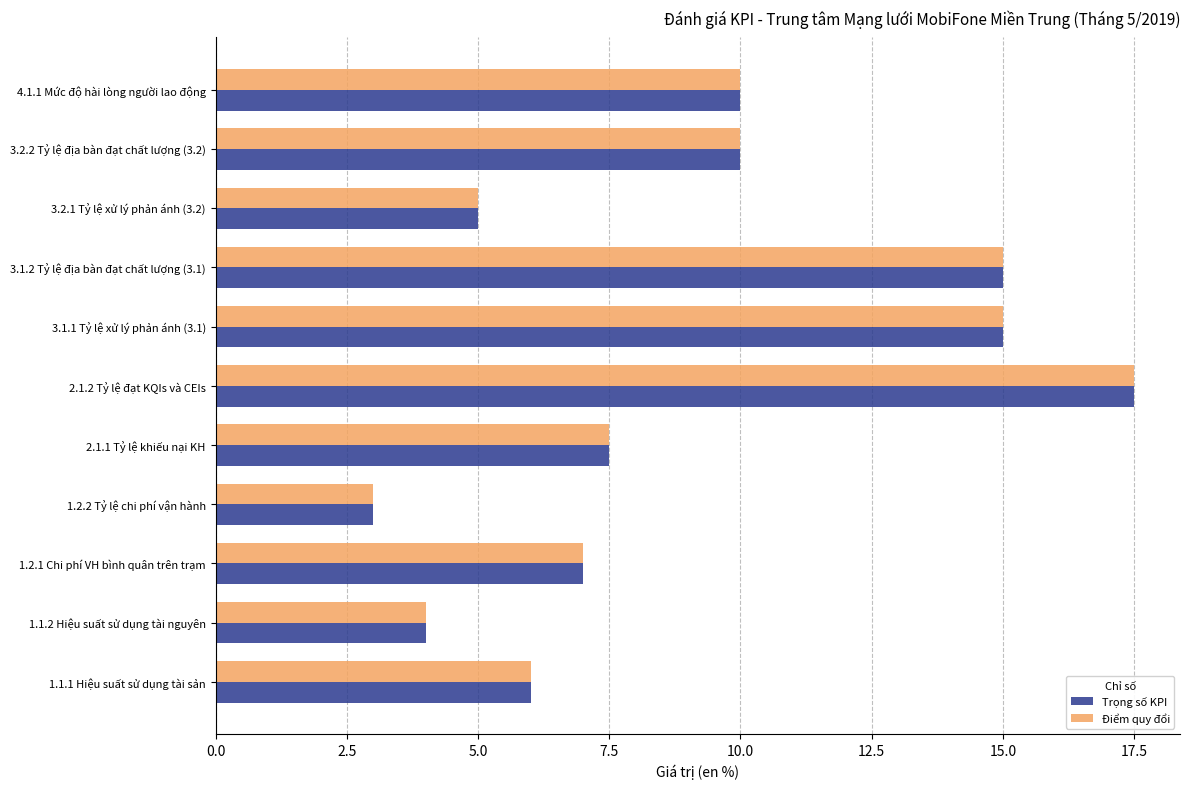

What is the highest value of the Điểm quy đổi series?

17.5